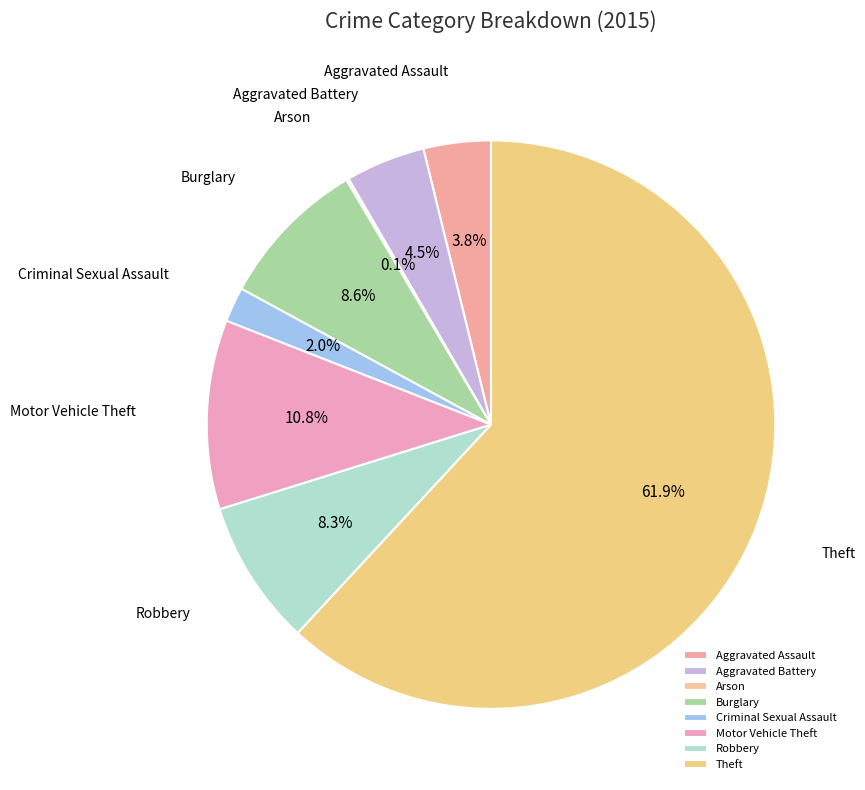

Which category has the biggest portion of the pie?

Theft